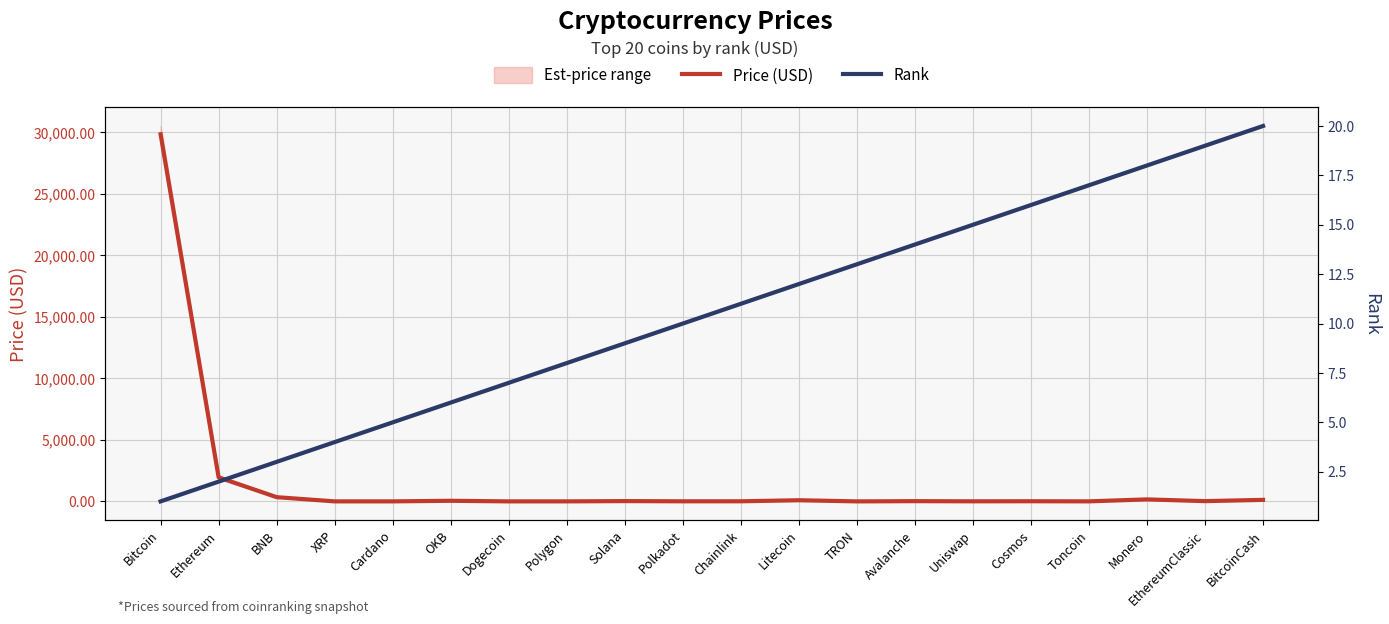

How many lines are shown in the chart?

2